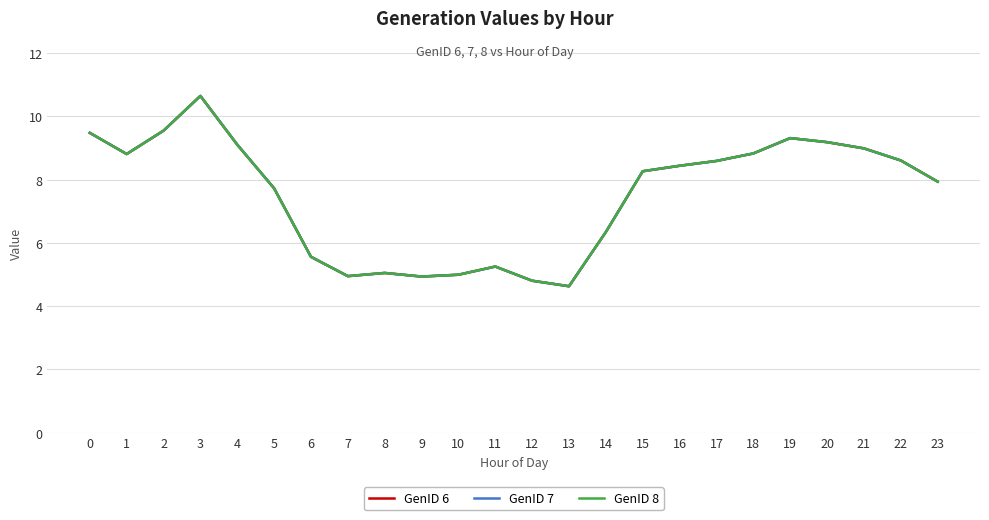

At how many categories does at least one series exceed 6?

16